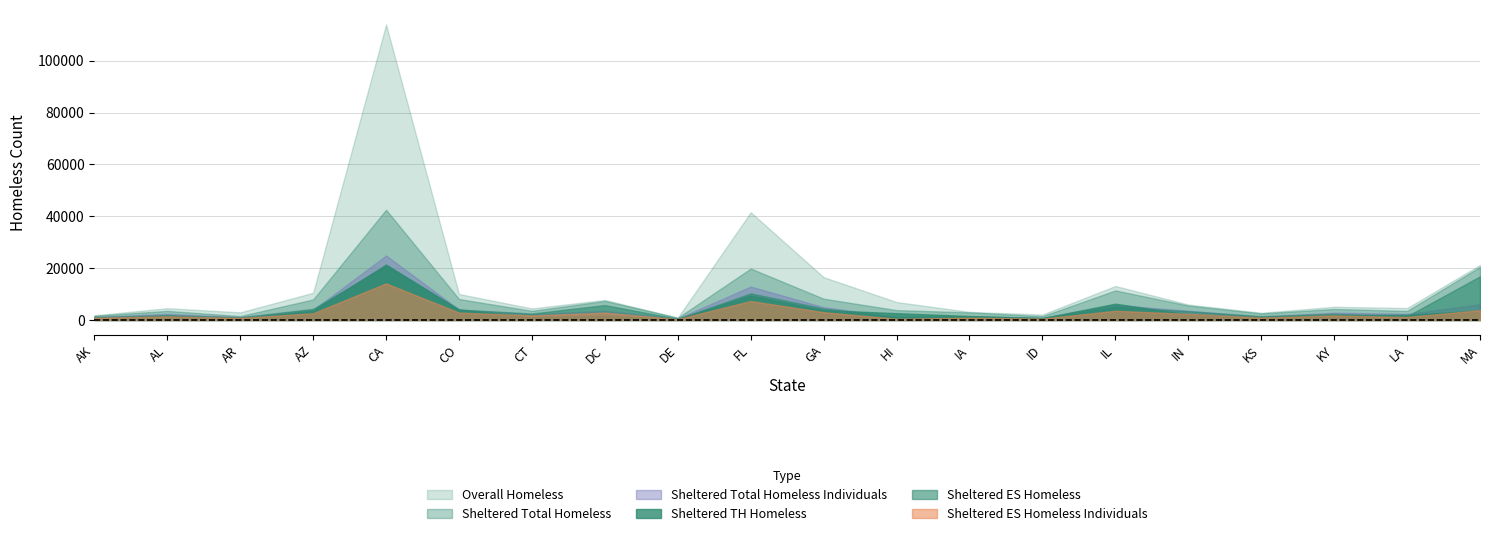

List the labels in order of Sheltered ES Homeless Individuals value, largest first.

CA, FL, MA, IL, GA, CO, DC, AZ, IN, KY, CT, AL, LA, KS, IA, AK, AR, ID, HI, DE